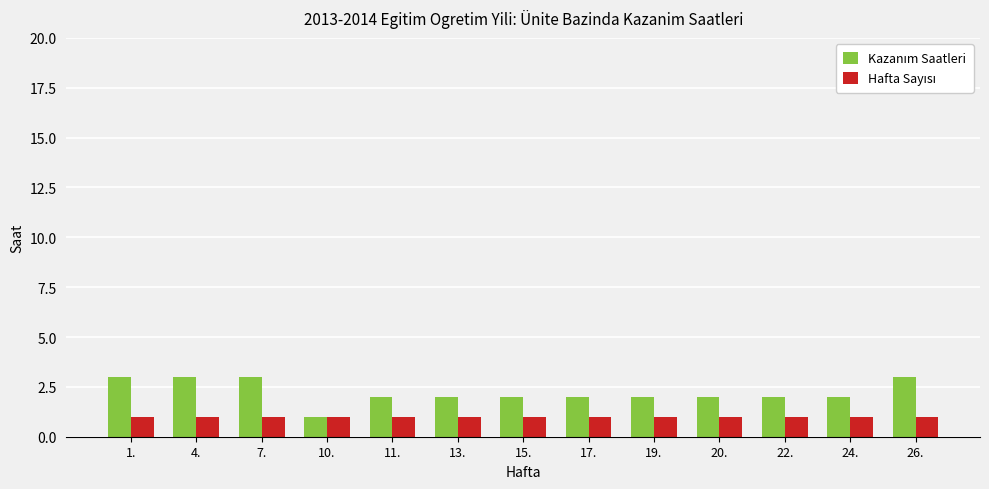

What is the maximum value shown in the chart?

3